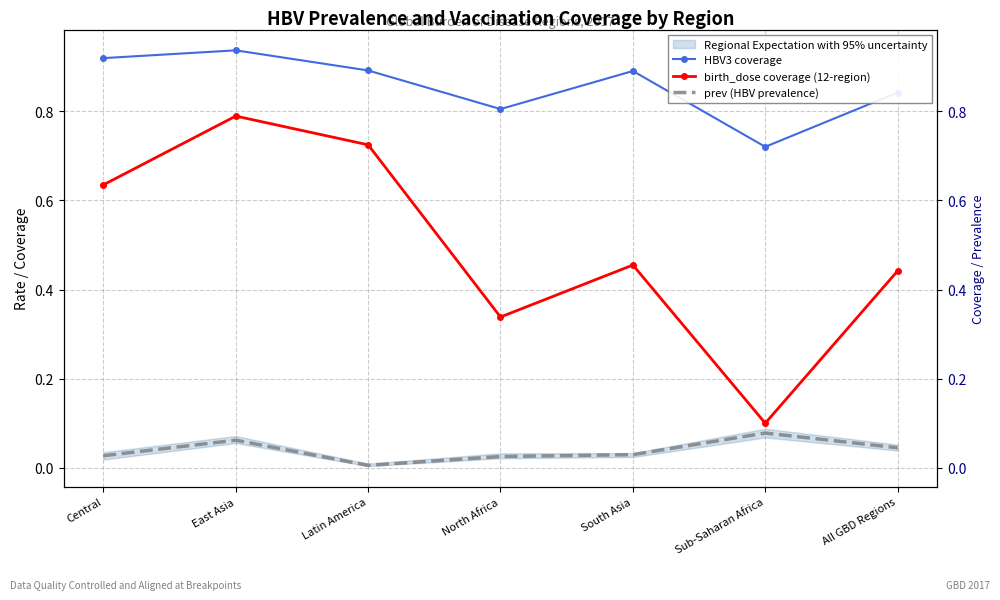

True or false: prev (HBV prevalence) and HBV3 coverage intersect in this chart.

False